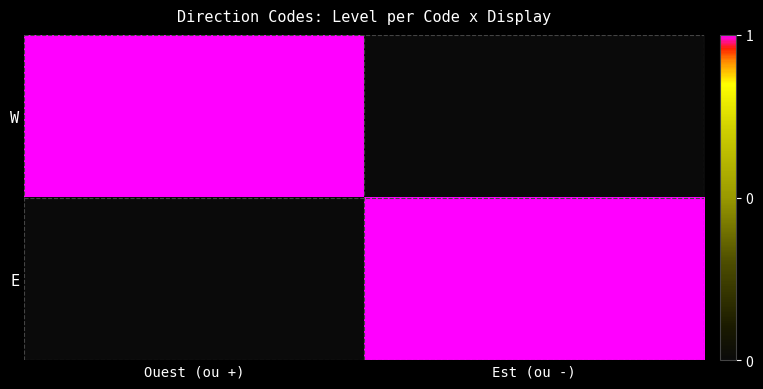

At which category does the chart reach its minimum across all series?

Est (ou -)